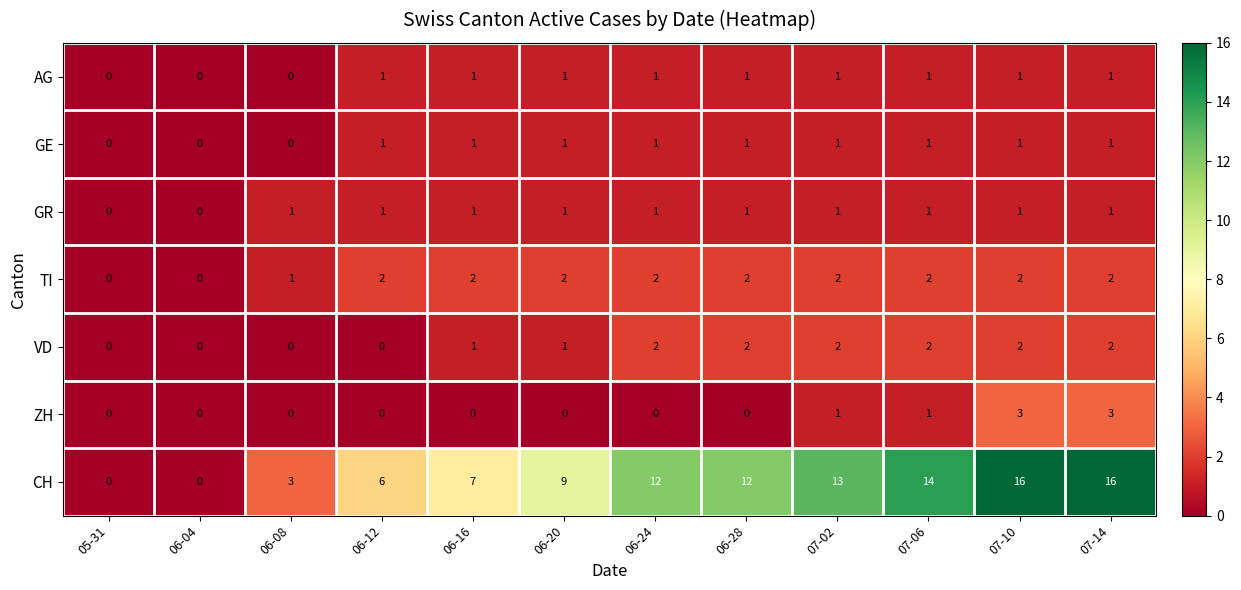

What is the spread (max minus min) of values at 07-10?

15